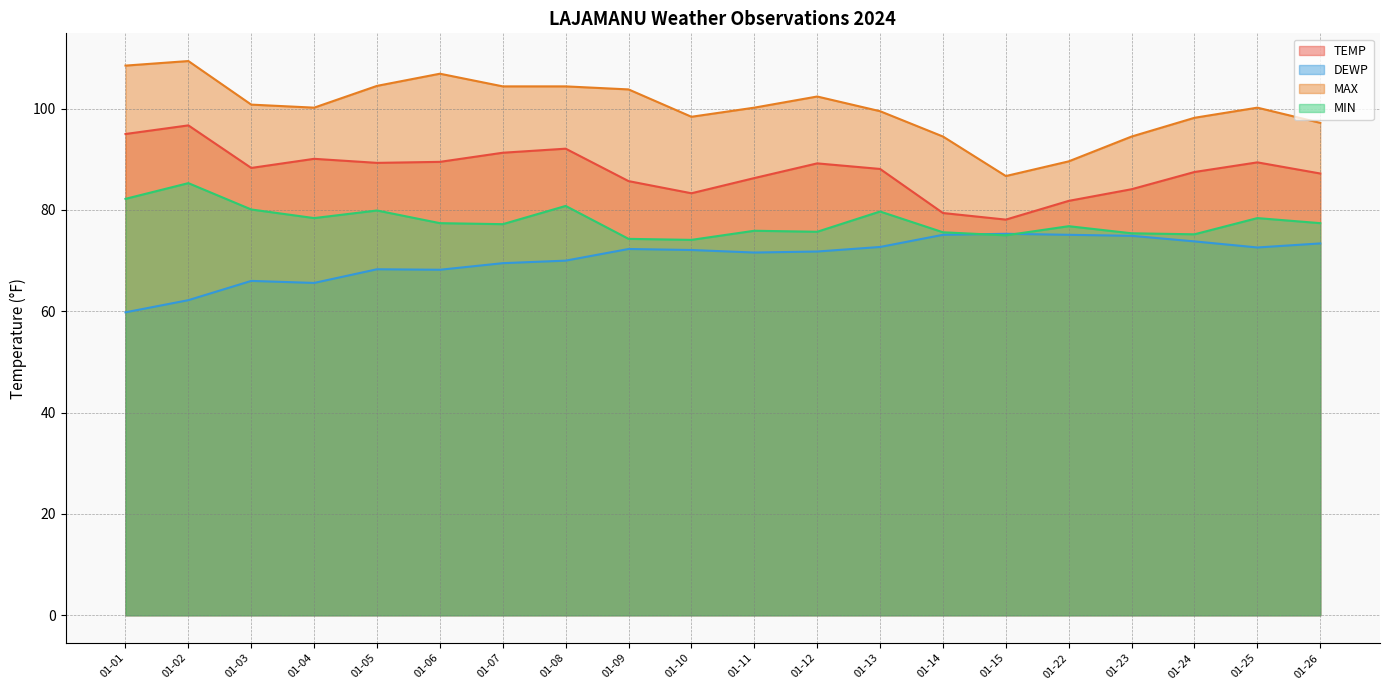

List the series in order of their peak value, lowest first.

DEWP, MIN, TEMP, MAX